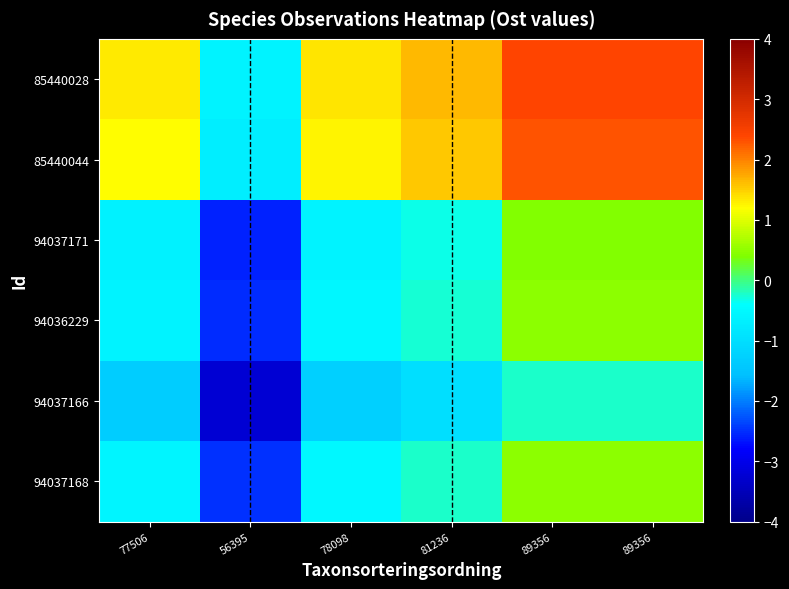

Which label corresponds to the largest value in the chart?

89356